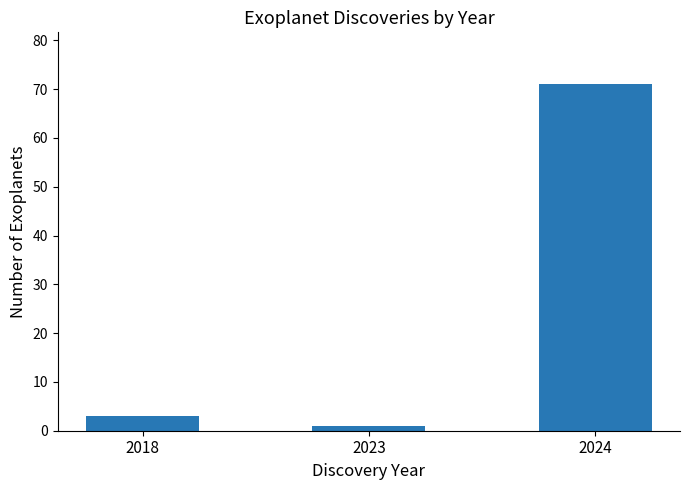

The value at 2023 is 1. True or false?

True